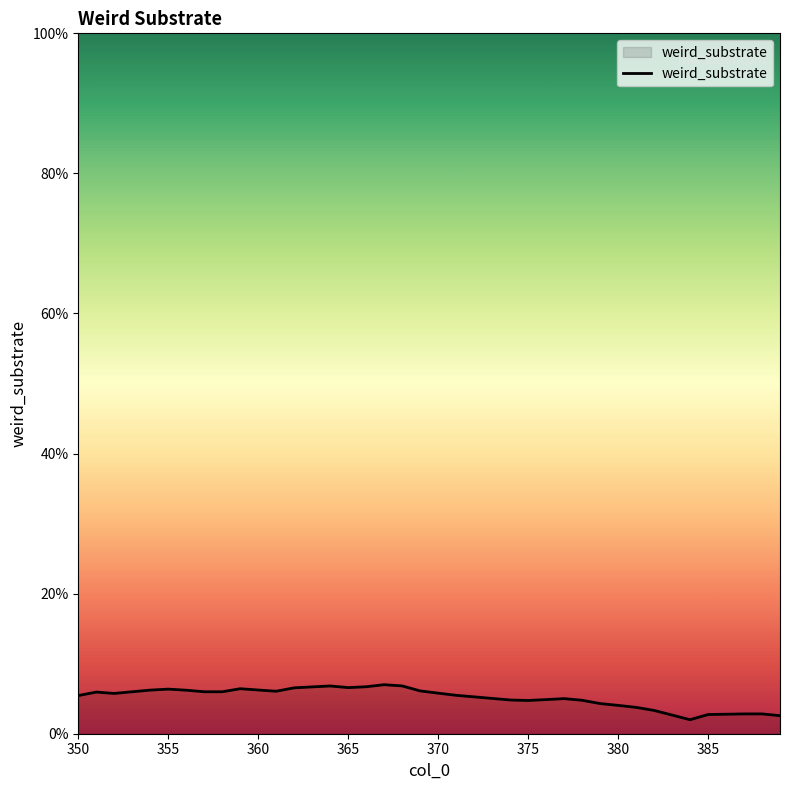

What is the greatest value displayed?

7.0